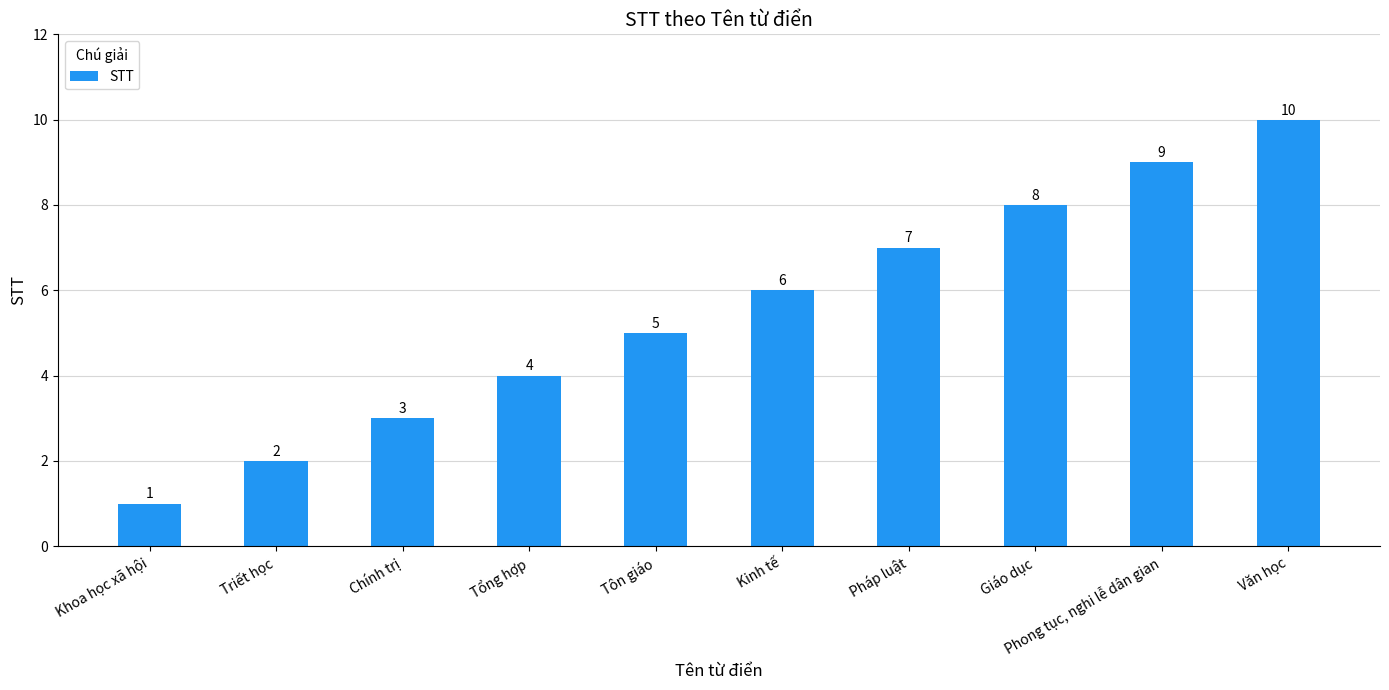

What is the sum of the values at Pháp luật and Tổng hợp?

11